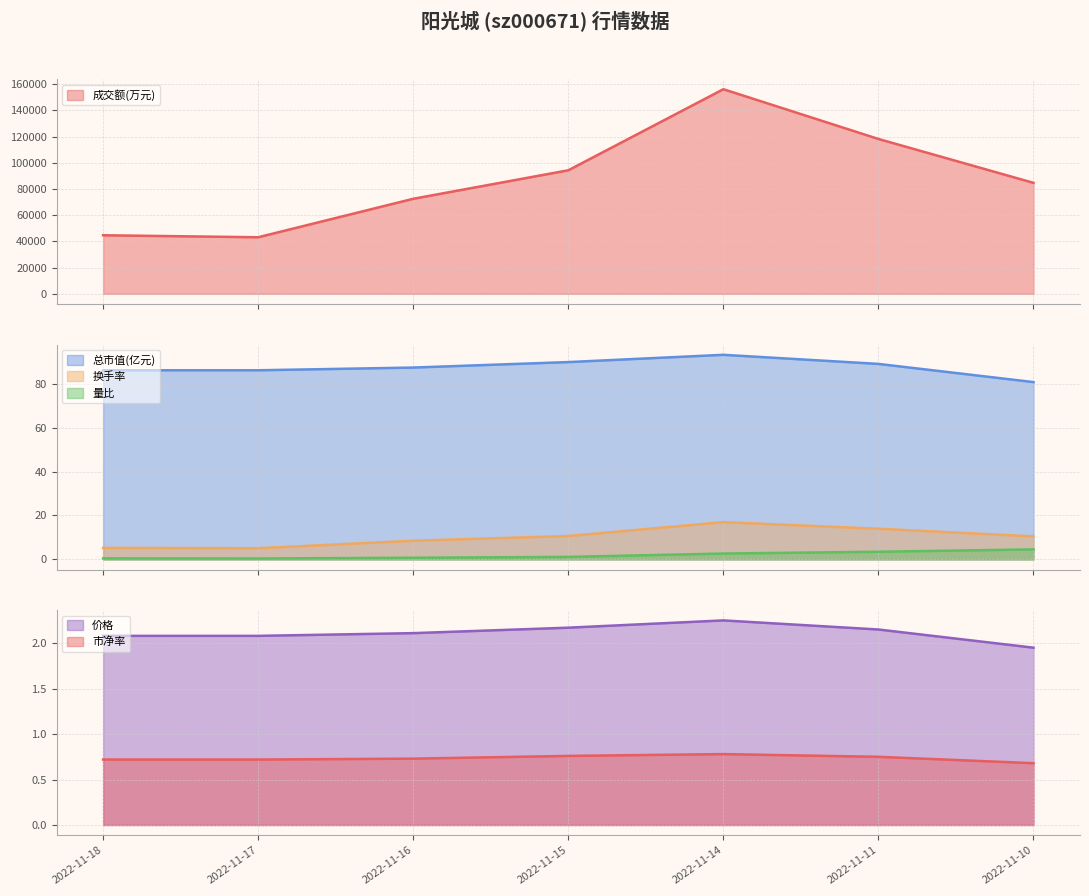

The value of 价格 at 2022-11-16 is 0.6. True or false?

False